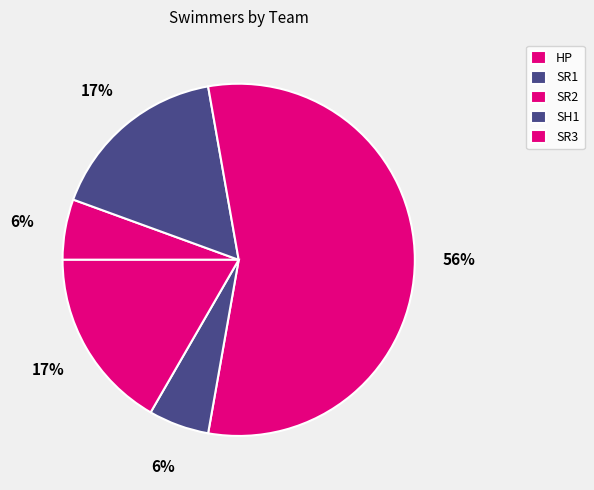

What percentage is NOT represented by SR1?

83.3%